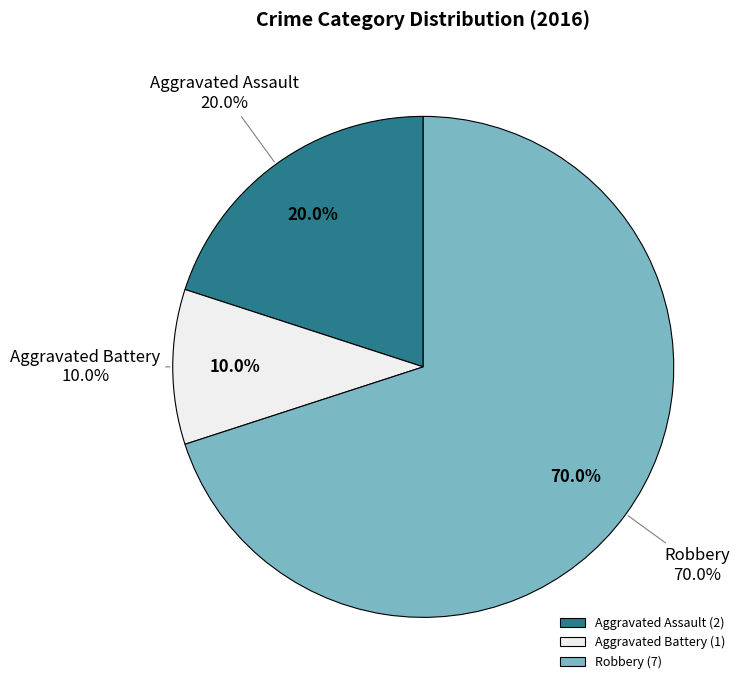

Which category accounts for the majority?

Robbery